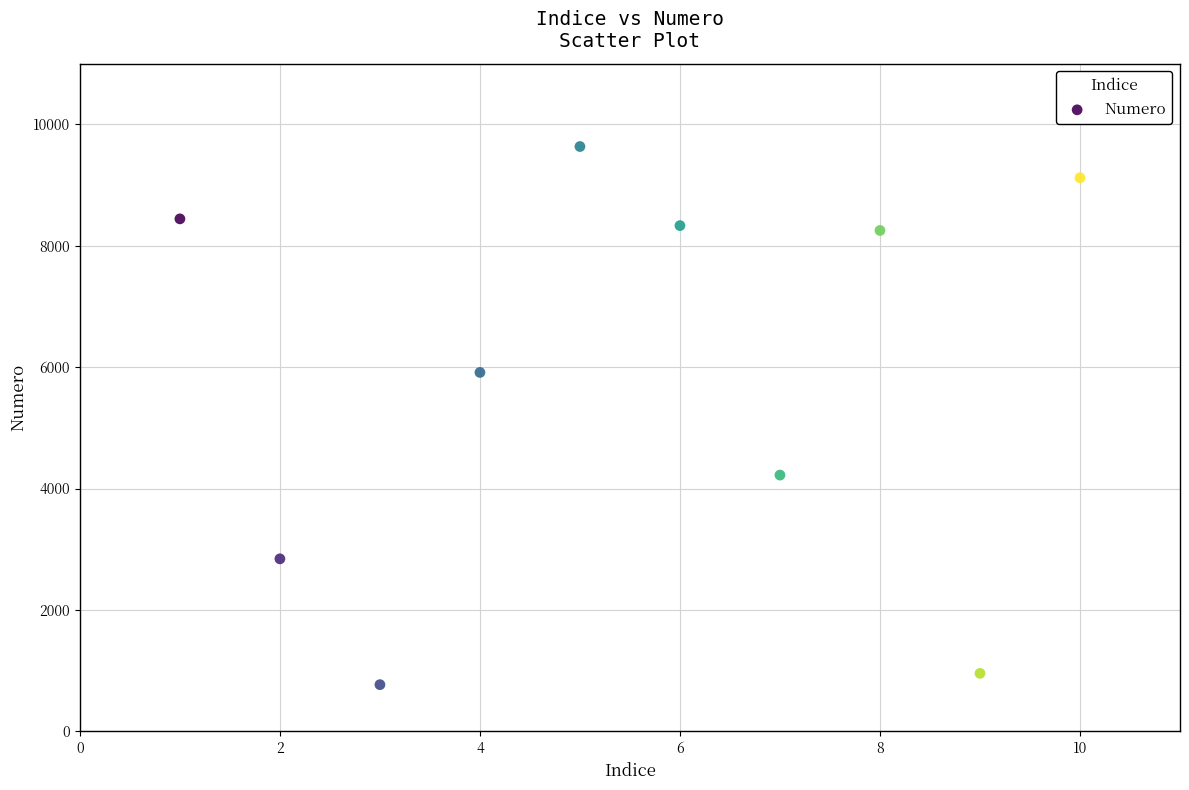

What Y value in the scatter plot is closest to 5202?

5913